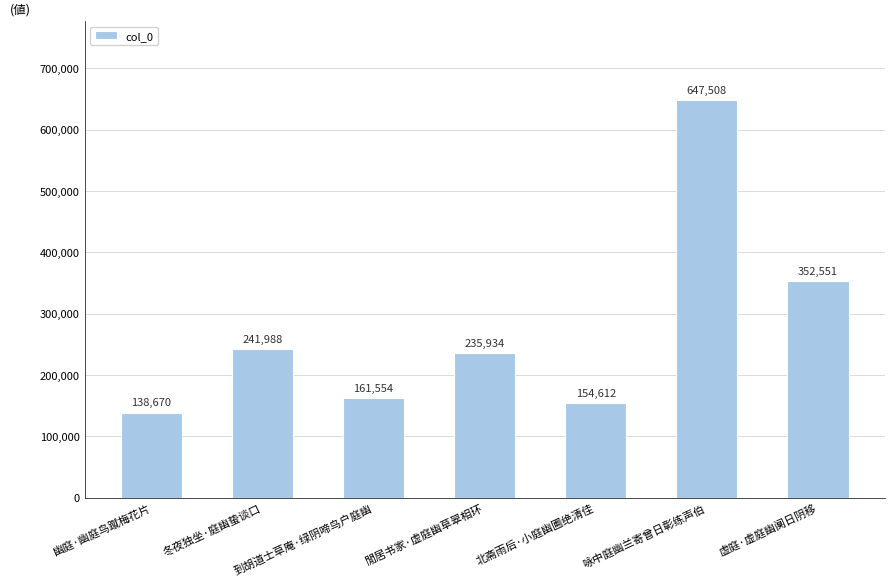

What is the difference between the values at 到胡道士草庵·绿阴啼鸟户庭幽 and 北斋雨后·小庭幽圃绝清佳?

6942